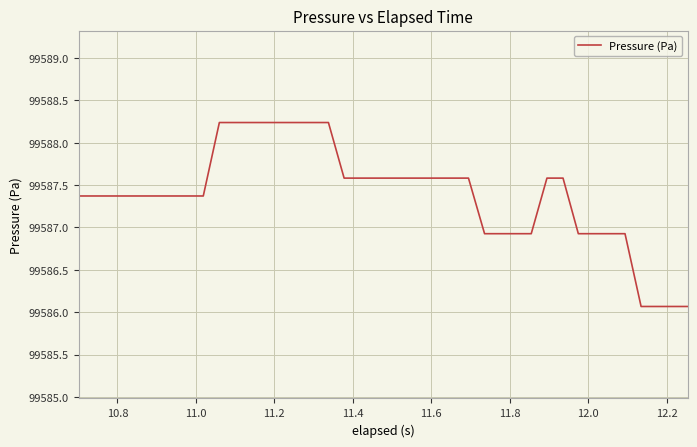

What is the greatest value displayed?

99588.2